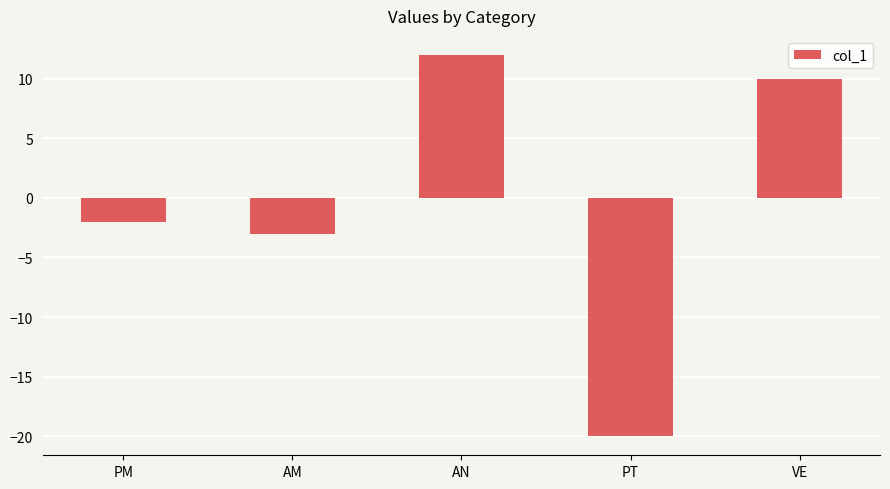

How many values are below zero?

3